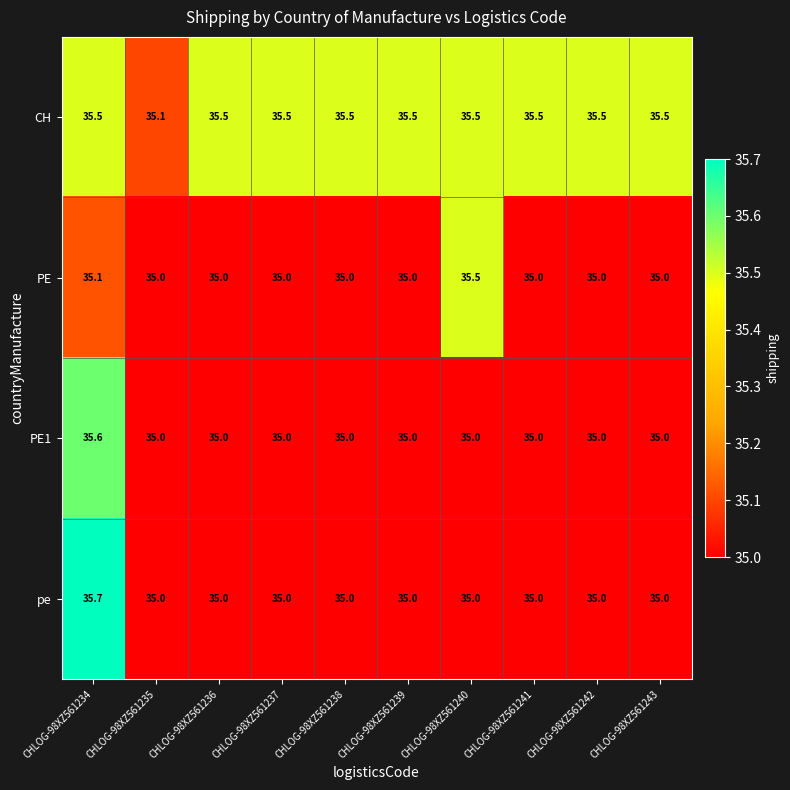

Is it true that PE1 equals 35.0 at CHLOG-98XZ561236?

True